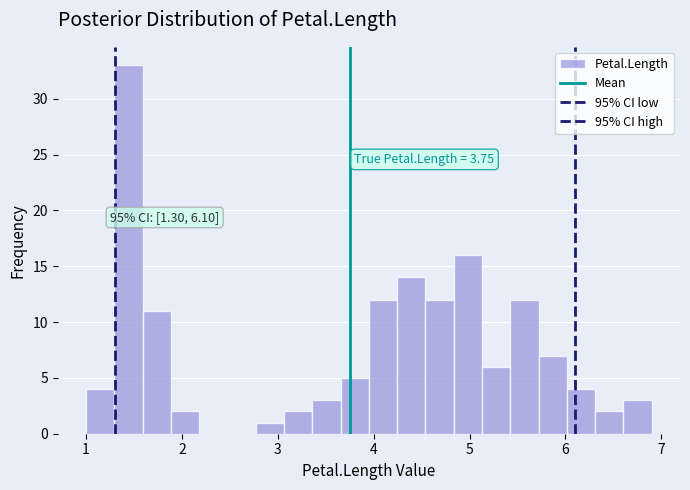

Read against the x-axis, roughly where is the centre of the tallest bar?

1.4